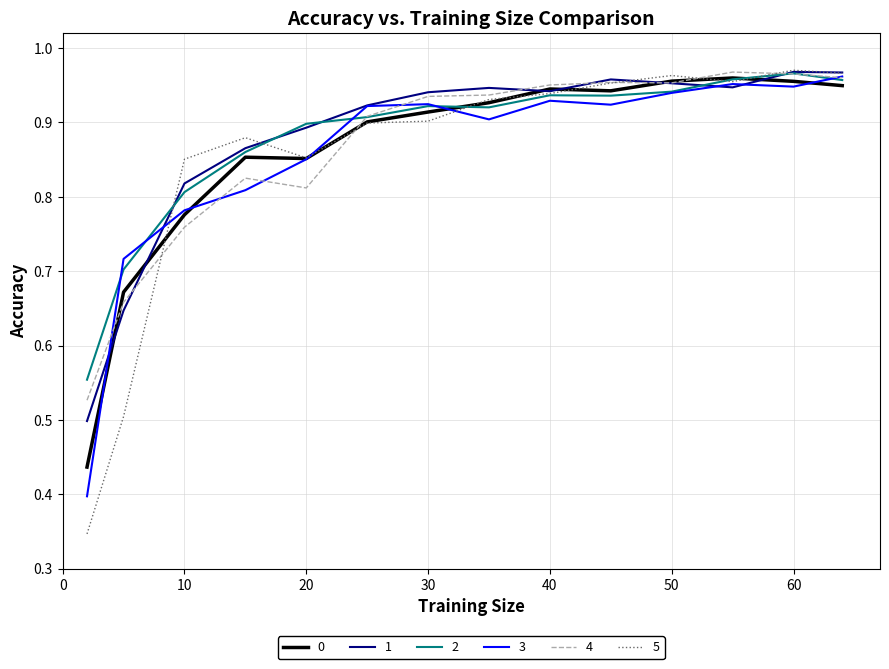

Which series has the widest spread of values?

5